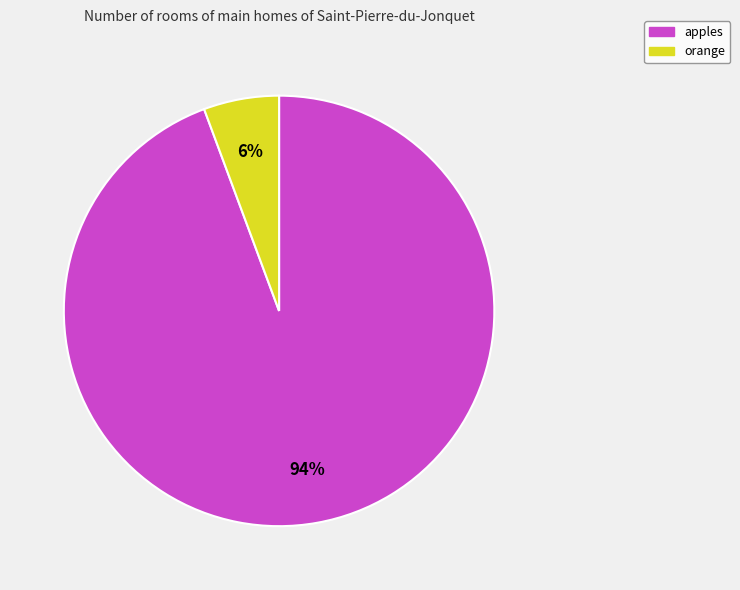

Does apples account for over 50% of the chart?

Yes